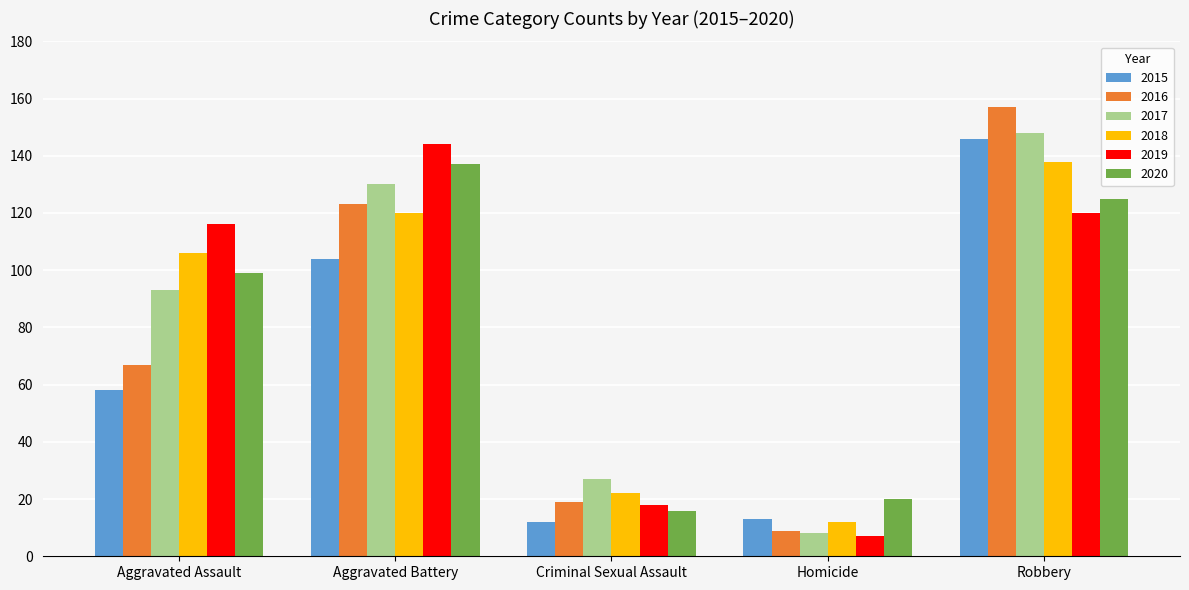

What is the sum of all 2018 values?

398